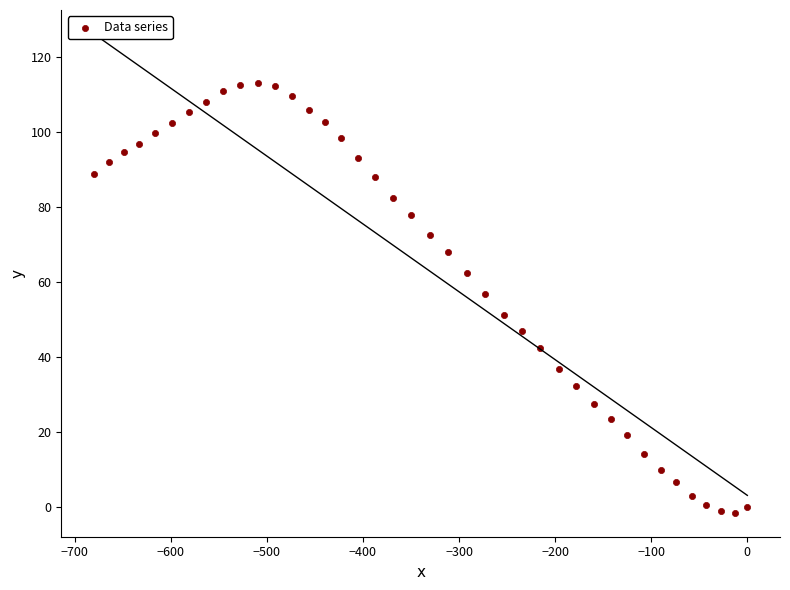

What is the range of X values (max minus min)?

680.0